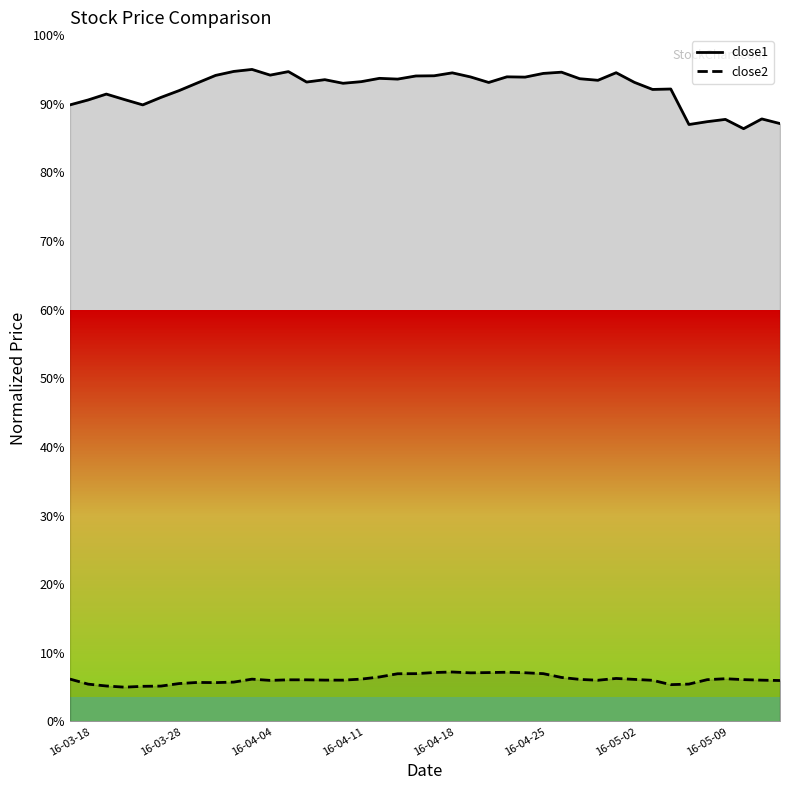

Does the chart have visible grid lines?

No